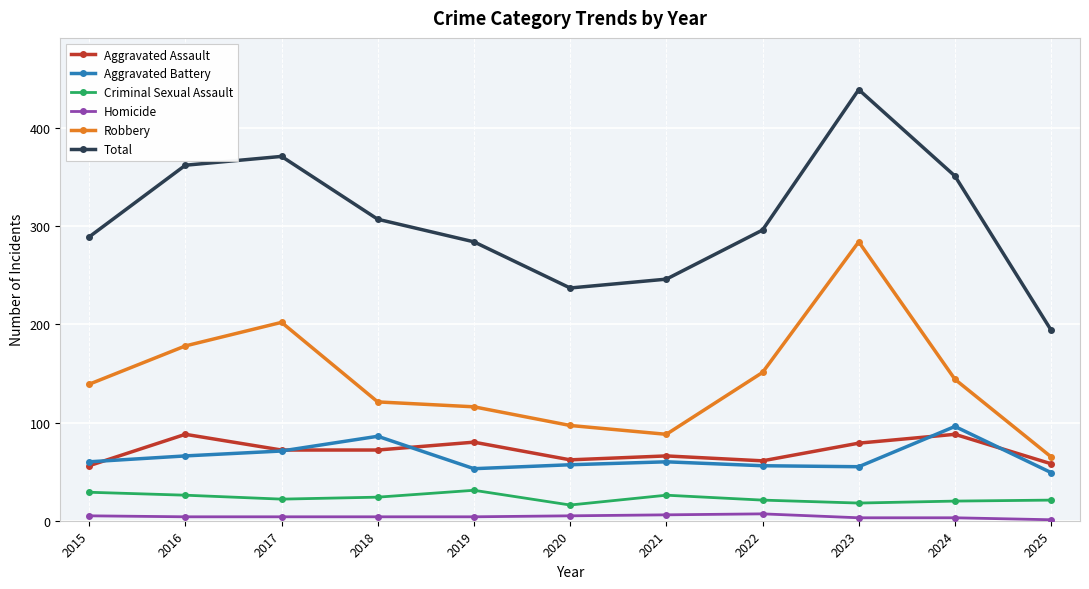

What is the difference between the Aggravated Assault values at 2015 and 2022?

5